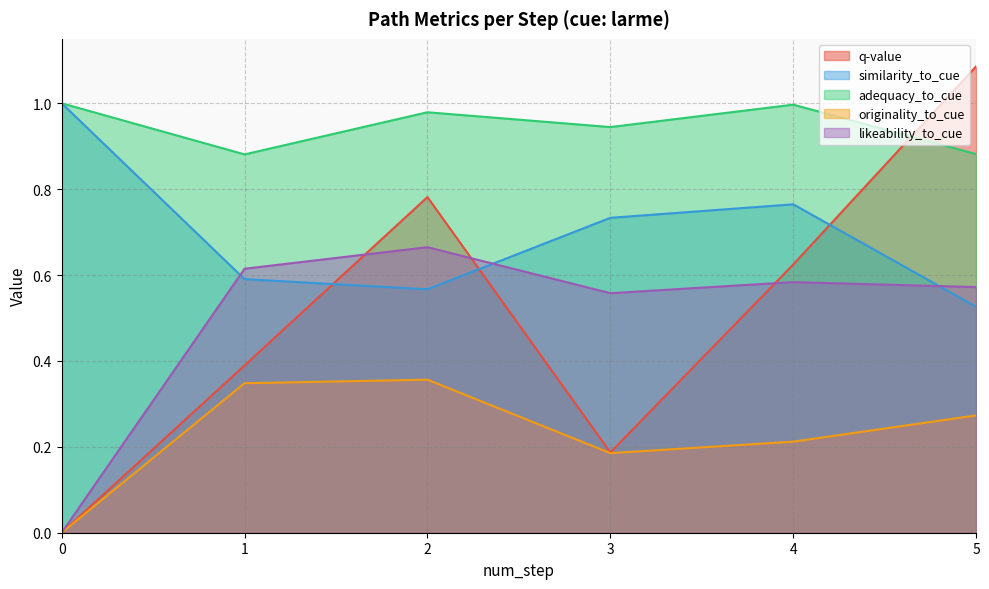

True or false: likeability_to_cue and similarity_to_cue intersect in this chart.

True